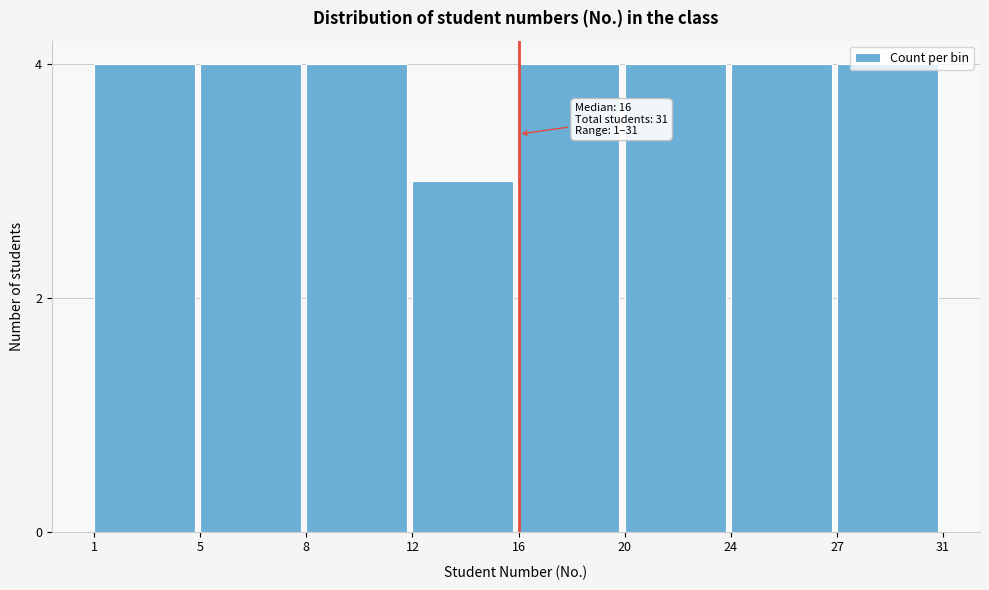

Read the value at 1.

4